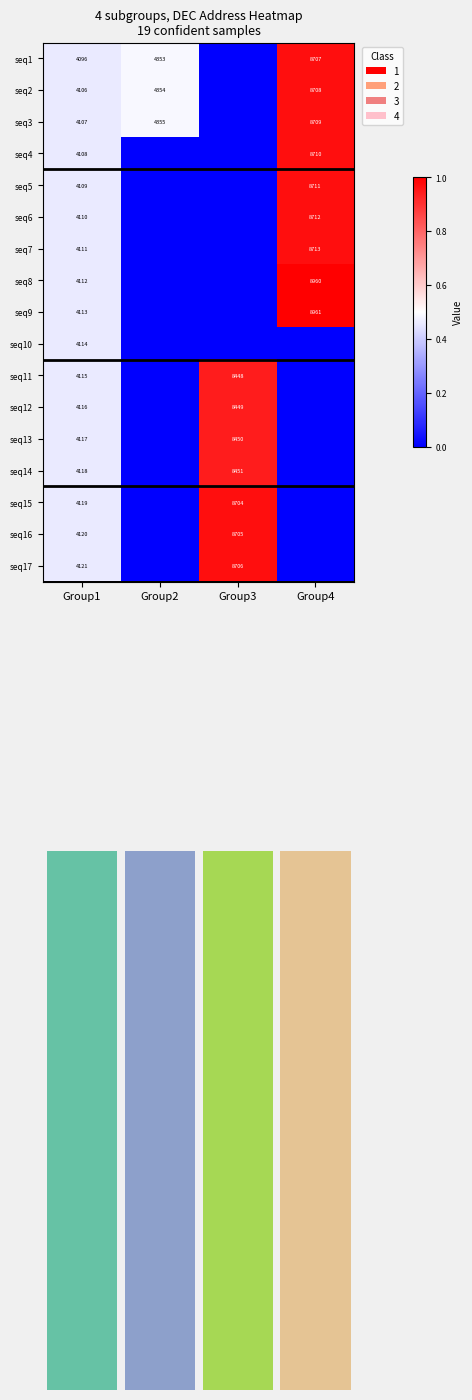

Which label corresponds to the smallest value in the chart?

Group3